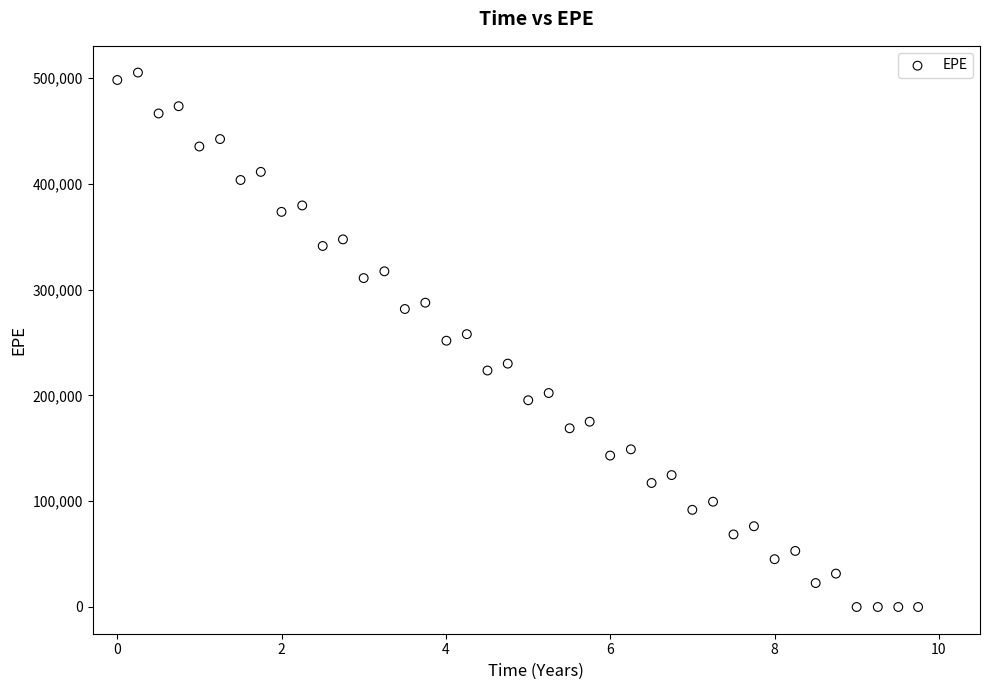

What is the range of X values (max minus min)?

9.7